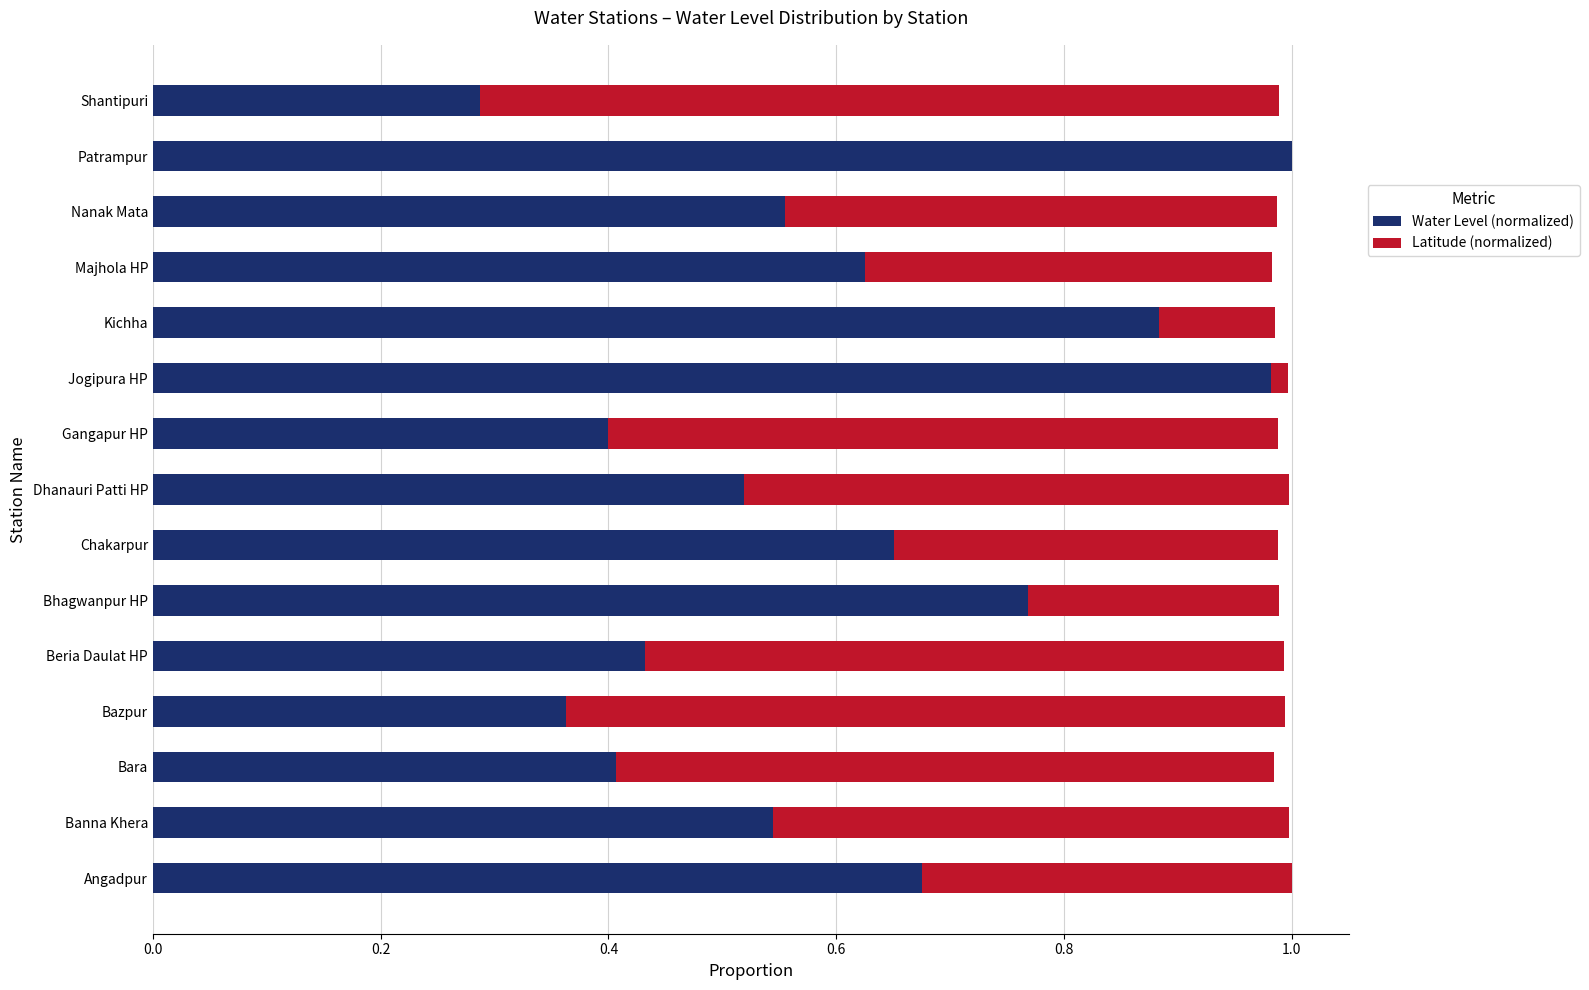

How many categories are shown in the chart?

15